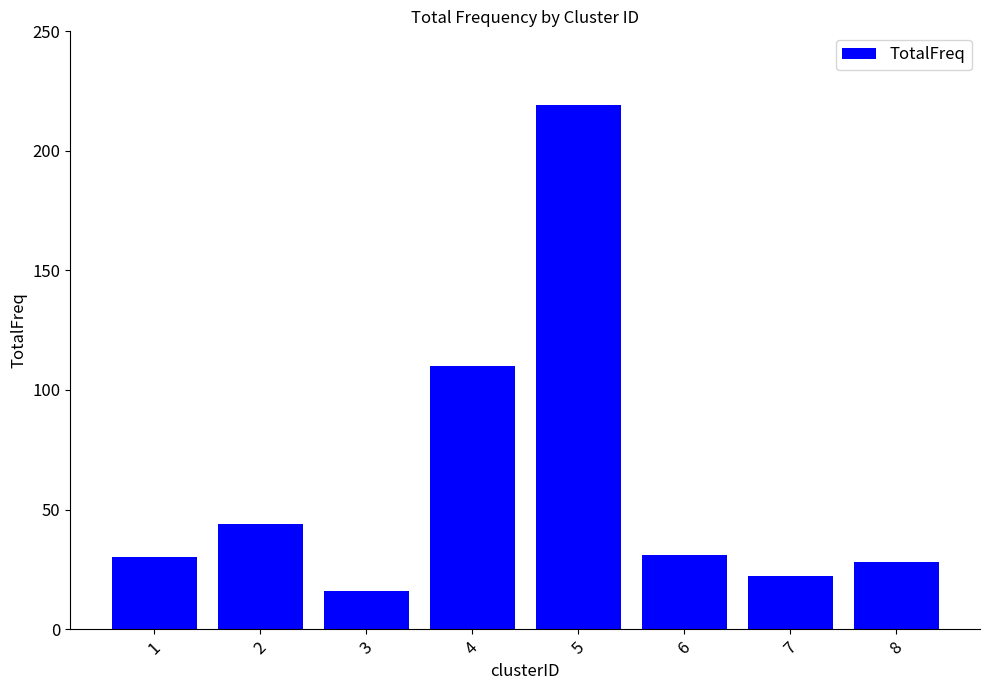

How many categories are shown in the chart?

8